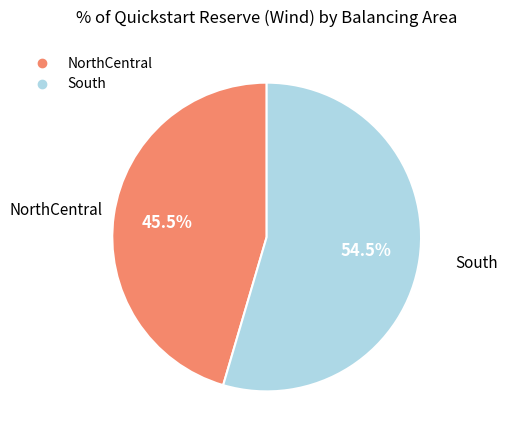

Rank the categories by value from highest to lowest.

South, NorthCentral